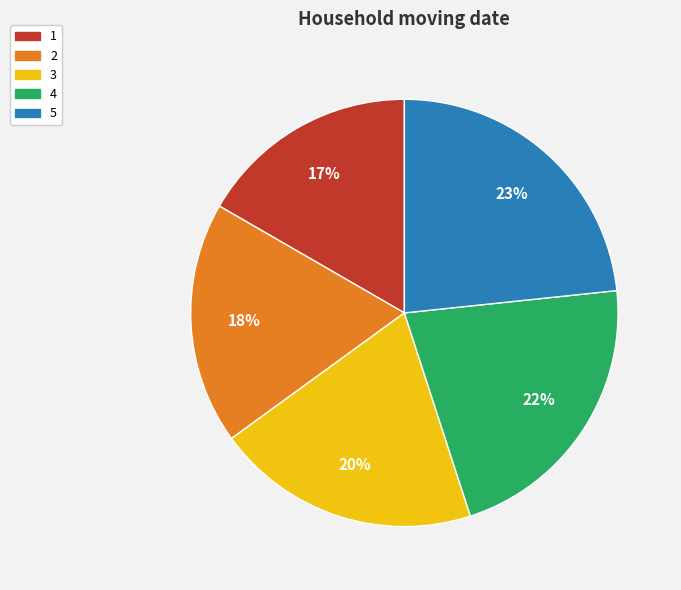

Is the sum of 1 and 4 greater than half?

No